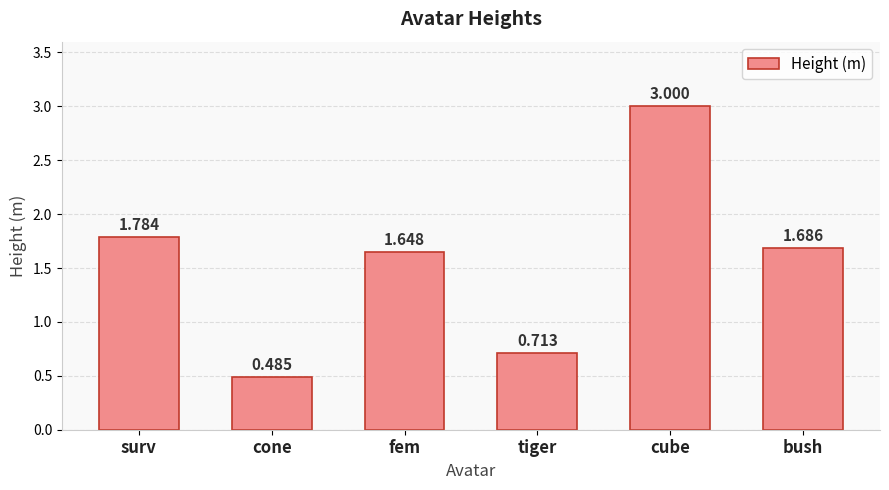

At which category does the chart reach its peak across all series?

cube